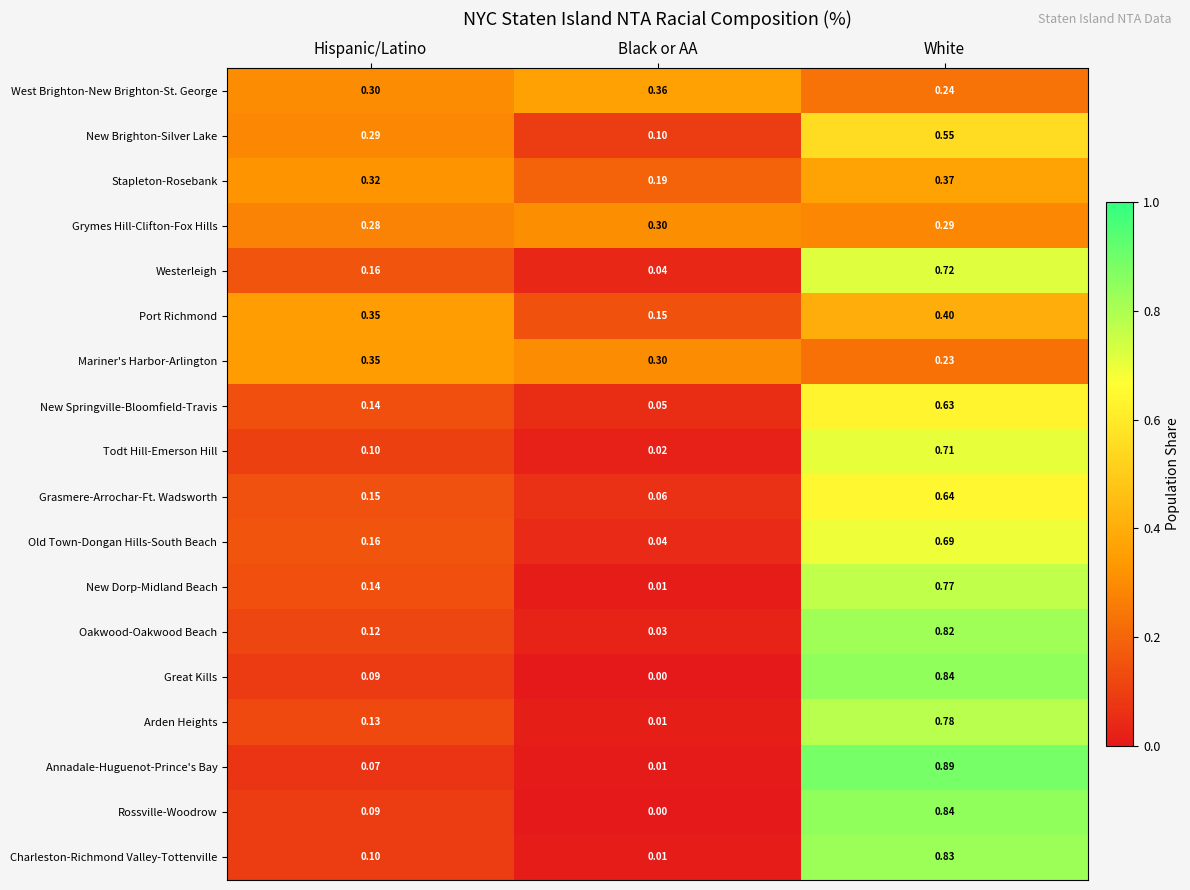

Which series changed the most between Hispanic/Latino and Black or AA?

Port Richmond